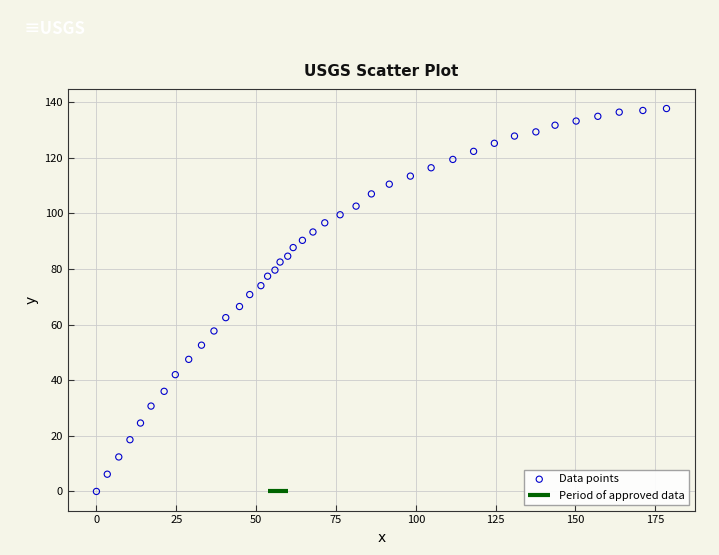

What is the range of X values (max minus min)?

178.5